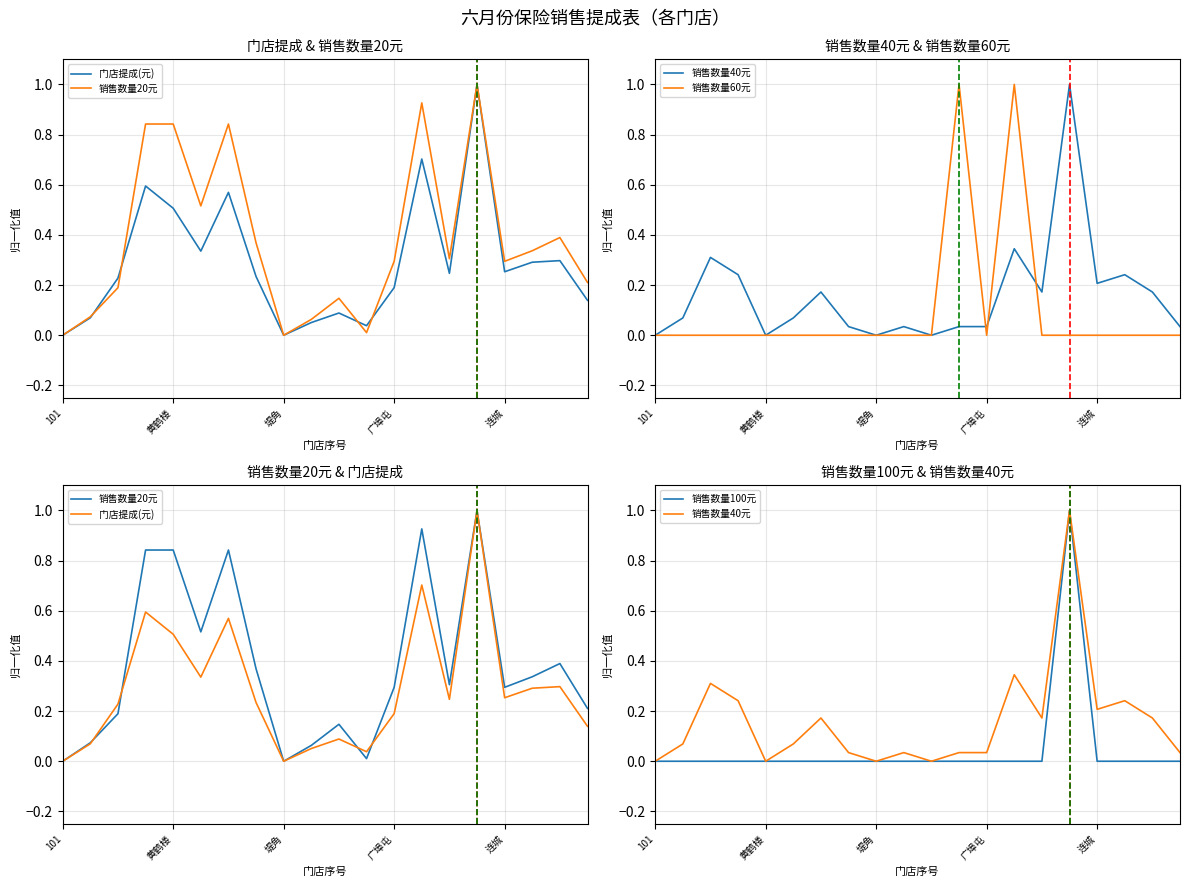

How many lines are shown in the chart?

5